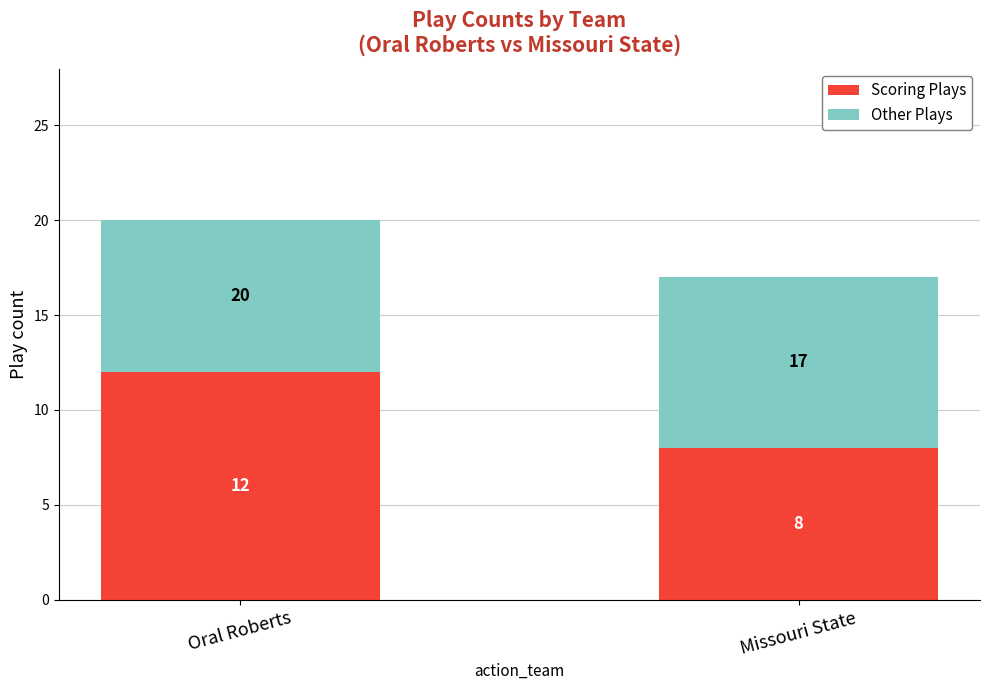

Reading left to right, what are the values for Scoring Plays?

Oral Roberts=12	Missouri State=8